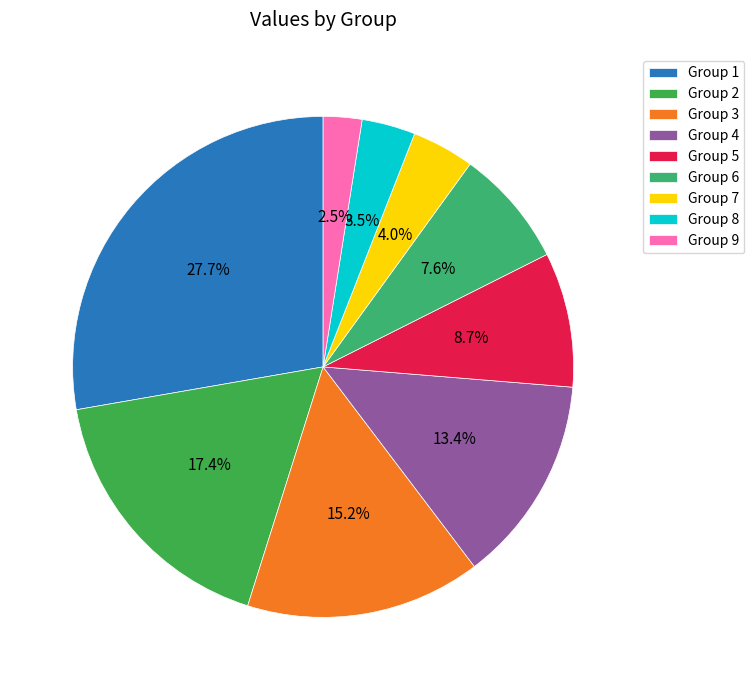

Does any single category account for the majority?

No